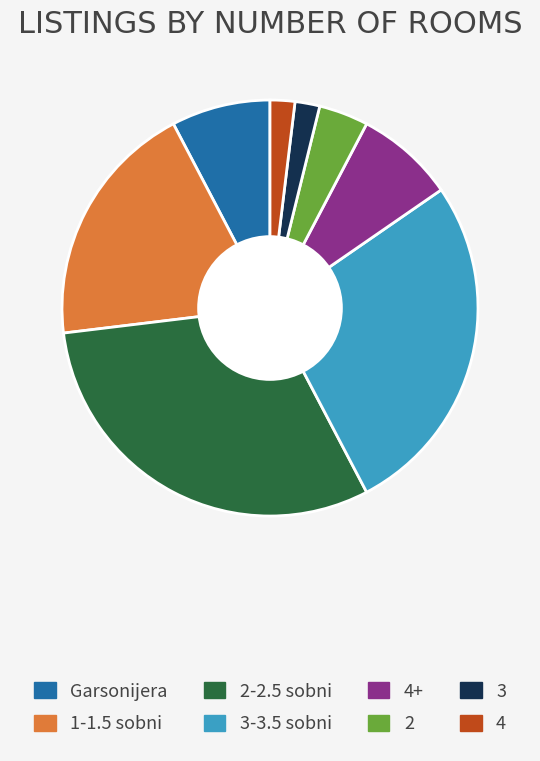

How many segments does this pie chart have?

8